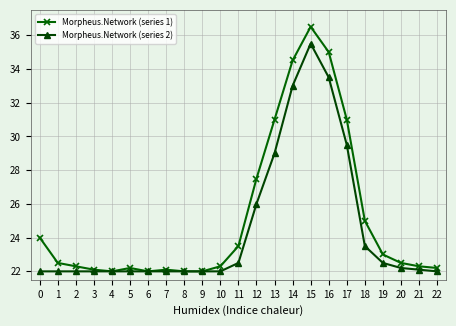

What is the maximum value for Morpheus.Network (series 2)?

35.5